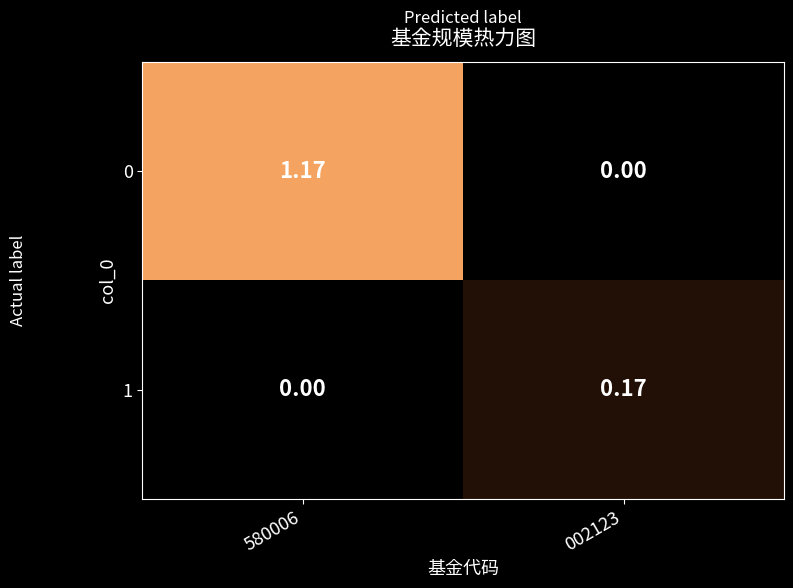

At how many categories does at least one series exceed 0?

2